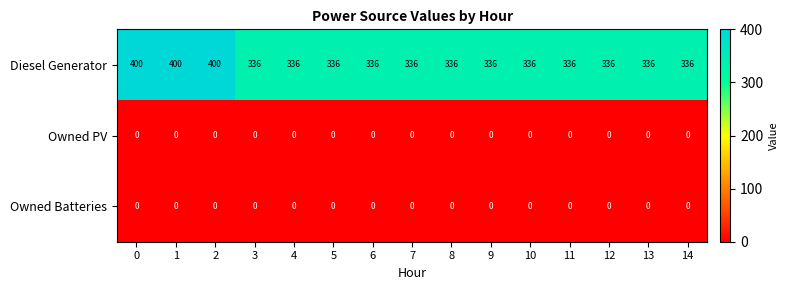

How many distinct data groups are displayed?

3